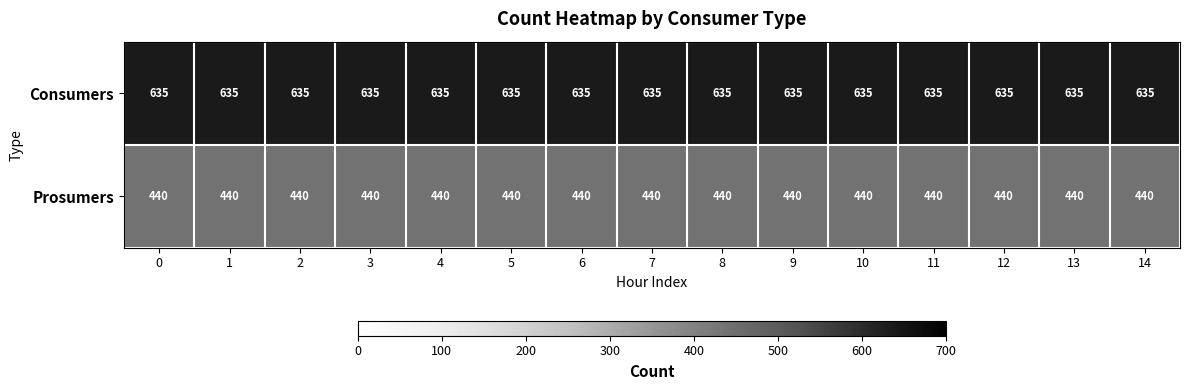

Rank the series by their maximum value, from highest to lowest.

Consumers, Prosumers